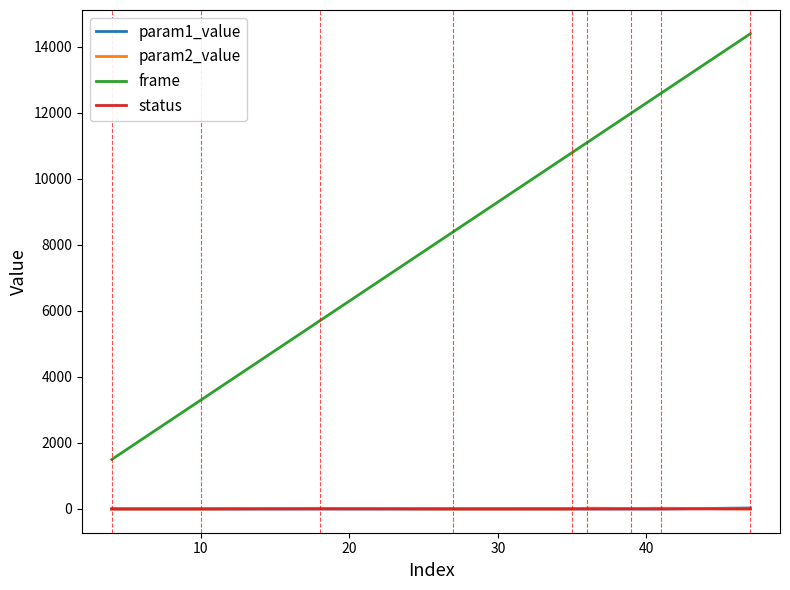

Count the number of categories in the chart.

9